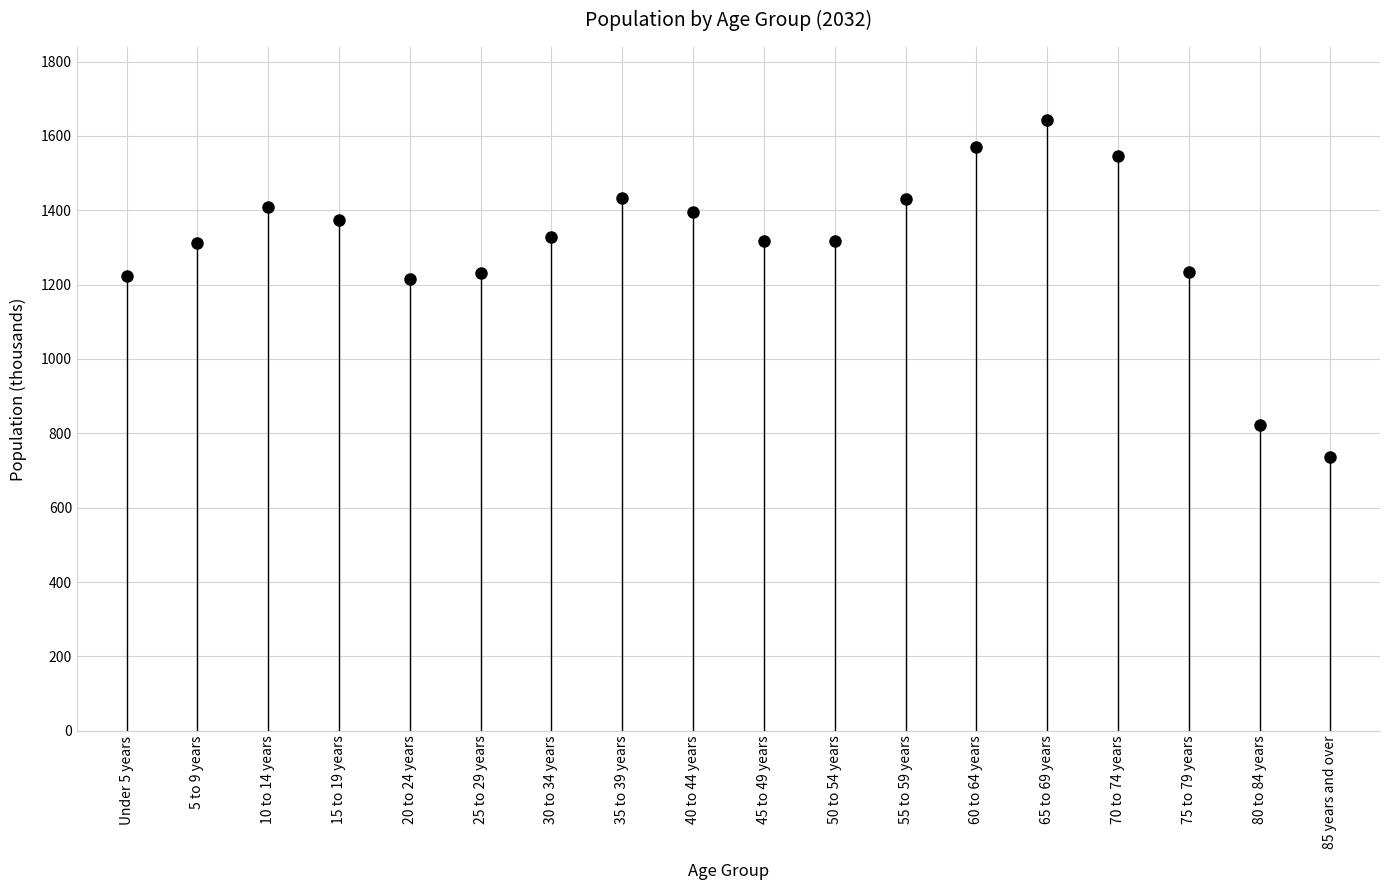

What is the change in value from 15 to 19 years to 35 to 39 years?

+61